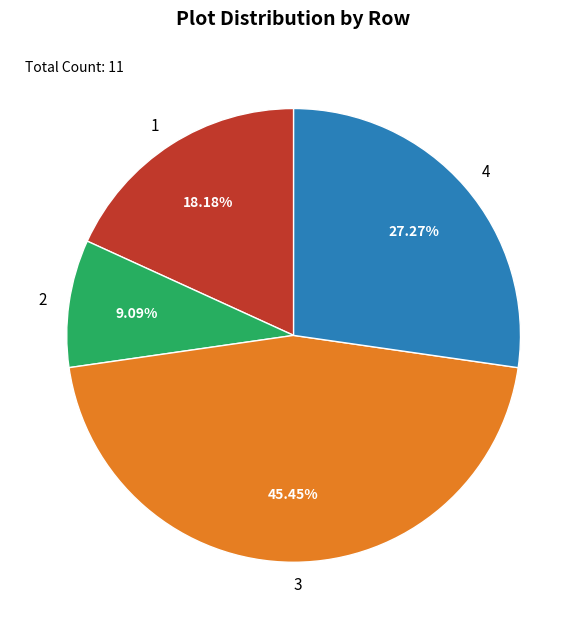

Approximately how many times larger is the value at 3 compared to 1?

2.5